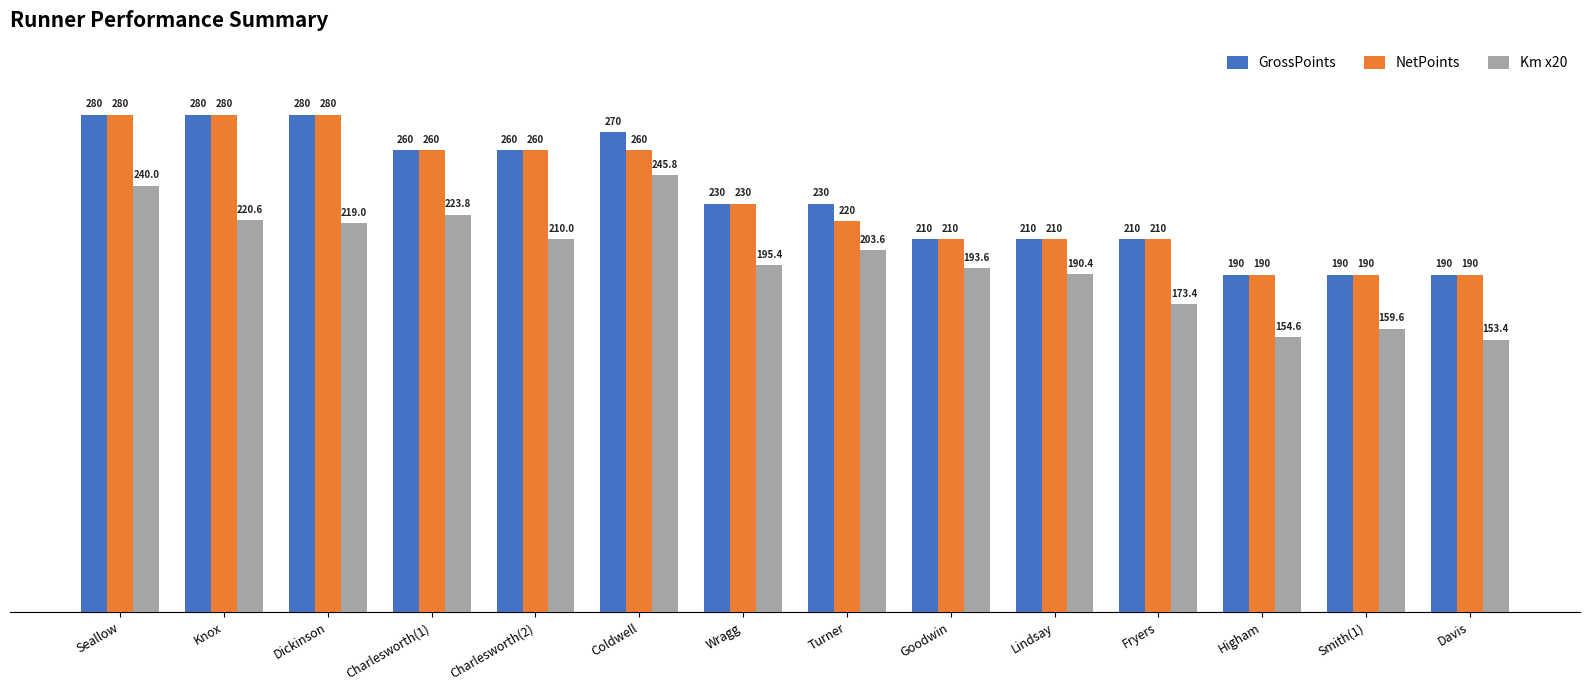

Which series has the largest range (max minus min)?

Km x20